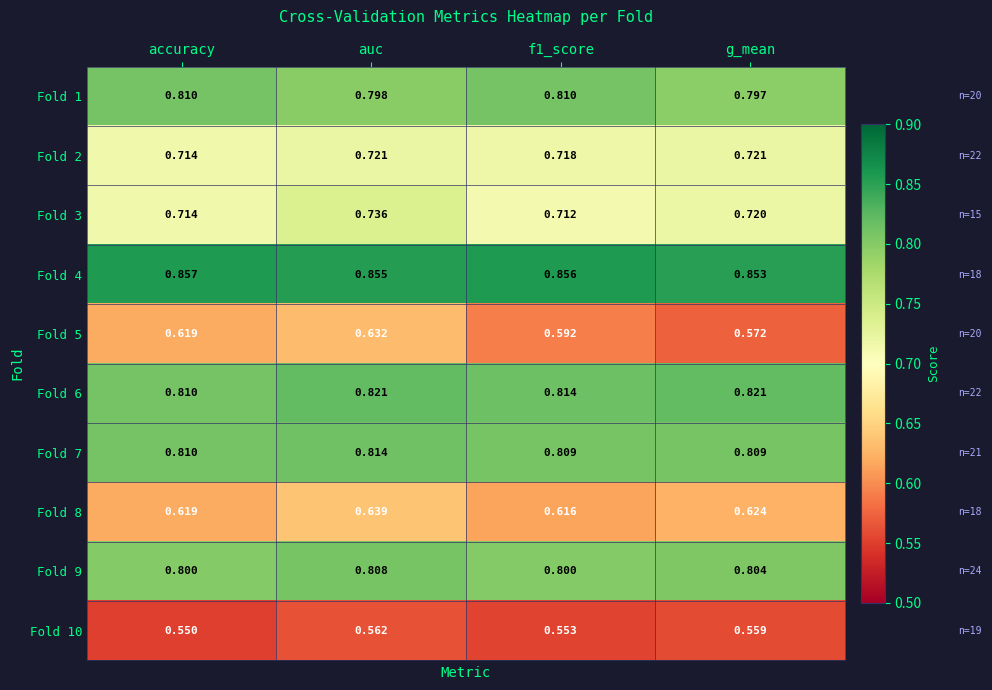

At which category does the chart reach its peak across all series?

accuracy